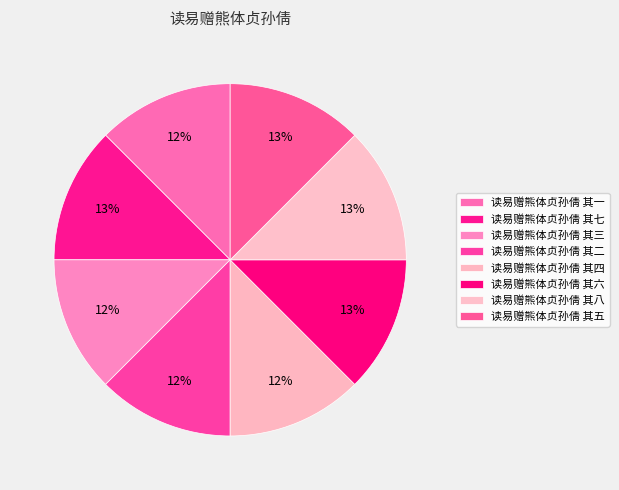

Between 读易赠熊体贞孙倩 其三 and 读易赠熊体贞孙倩 其六, which is larger?

读易赠熊体贞孙倩 其六